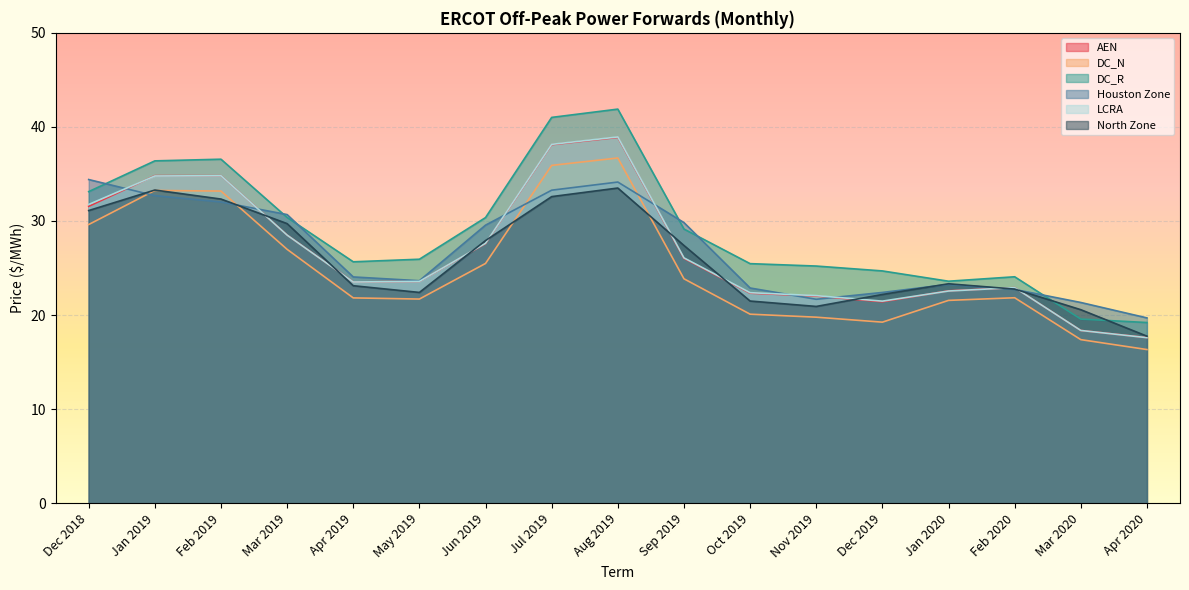

What is the sum of the AEN values at Mar 2019 and Aug 2019?

67.4